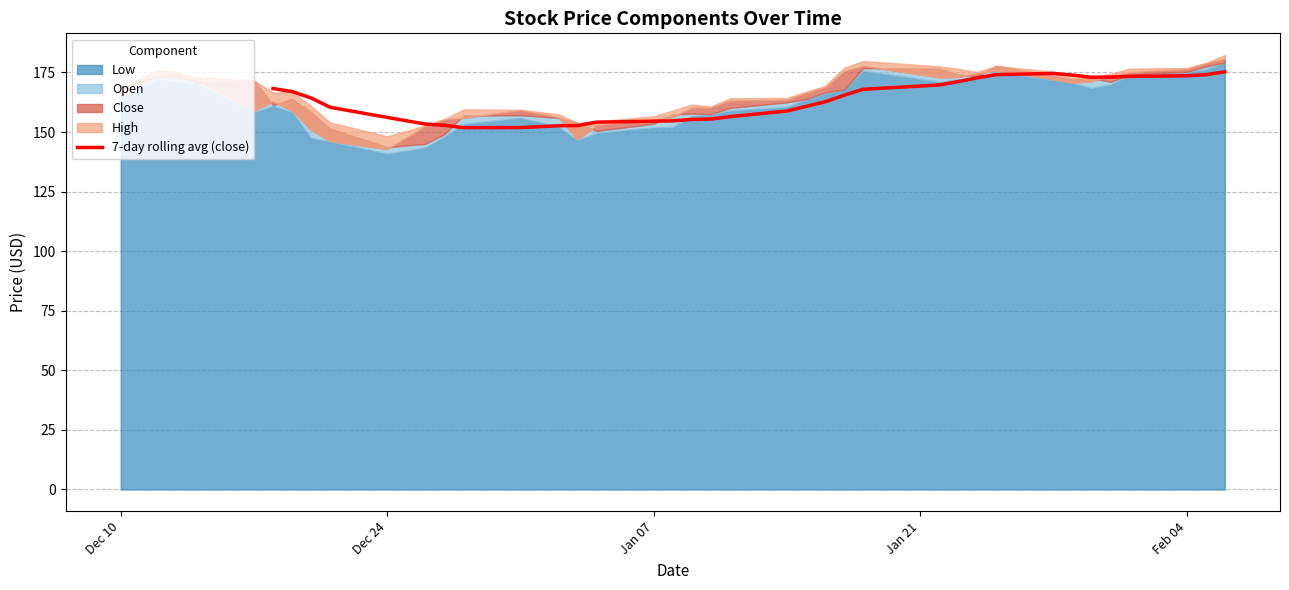

What is the lowest value of the 7-day rolling avg (close) series?

151.9